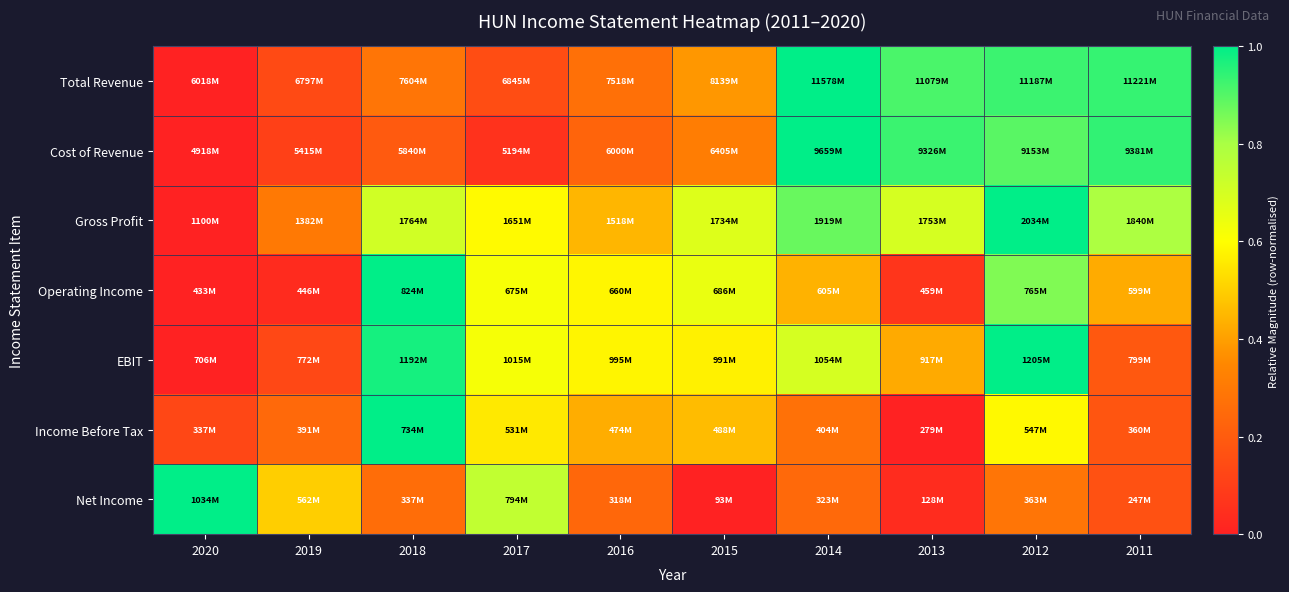

Reading left to right, what are all the values shown in this chart?

Total Revenue: 2020=0.0	2019=0.1	2018=0.3	2017=0.1	2016=0.3	2015=0.4	2014=1.0	2013=0.9	2012=0.9	2011=0.9
Cost of Revenue: 2020=0.0	2019=0.1	2018=0.2	2017=0.1	2016=0.2	2015=0.3	2014=1.0	2013=0.9	2012=0.9	2011=0.9
Gross Profit: 2020=0.0	2019=0.3	2018=0.7	2017=0.6	2016=0.4	2015=0.7	2014=0.9	2013=0.7	2012=1.0	2011=0.8
Operating Income: 2020=0.0	2019=0.0	2018=1.0	2017=0.6	2016=0.6	2015=0.6	2014=0.4	2013=0.1	2012=0.8	2011=0.4
EBIT: 2020=0.0	2019=0.1	2018=1.0	2017=0.6	2016=0.6	2015=0.6	2014=0.7	2013=0.4	2012=1.0	2011=0.2
Income Before Tax: 2020=0.1	2019=0.2	2018=1.0	2017=0.6	2016=0.4	2015=0.5	2014=0.3	2013=0.0	2012=0.6	2011=0.2
Net Income: 2020=1.0	2019=0.5	2018=0.3	2017=0.7	2016=0.2	2015=0.0	2014=0.2	2013=0.0	2012=0.3	2011=0.2